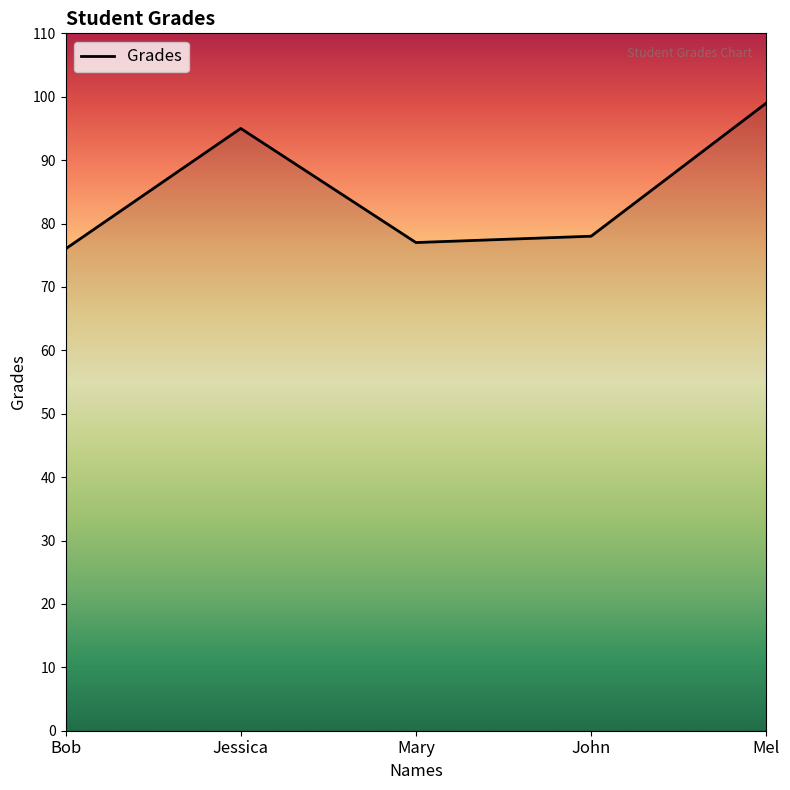

The value at Jessica is 95. True or false?

True